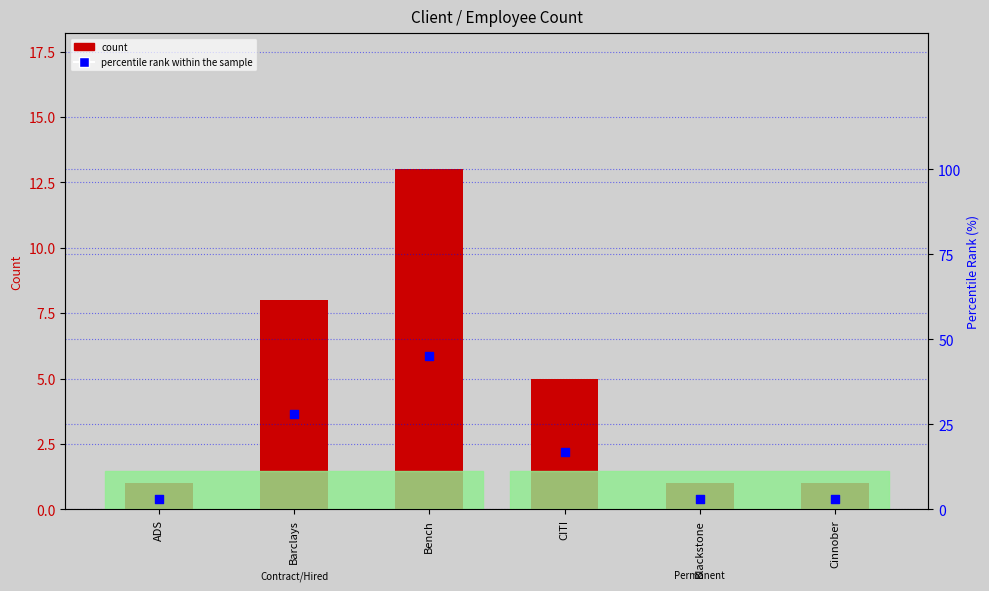

What is the total value across all series at Cinnober?

4